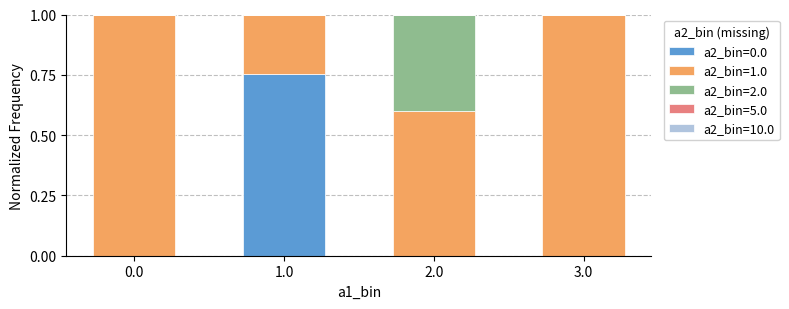

The value of a2_bin=0.0 at 0.0 is 0.3. True or false?

False